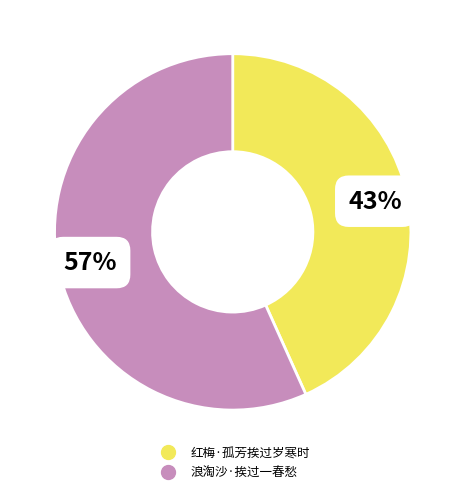

Is it true that 浪淘沙·挨过一春愁 is 57% of the pie?

True